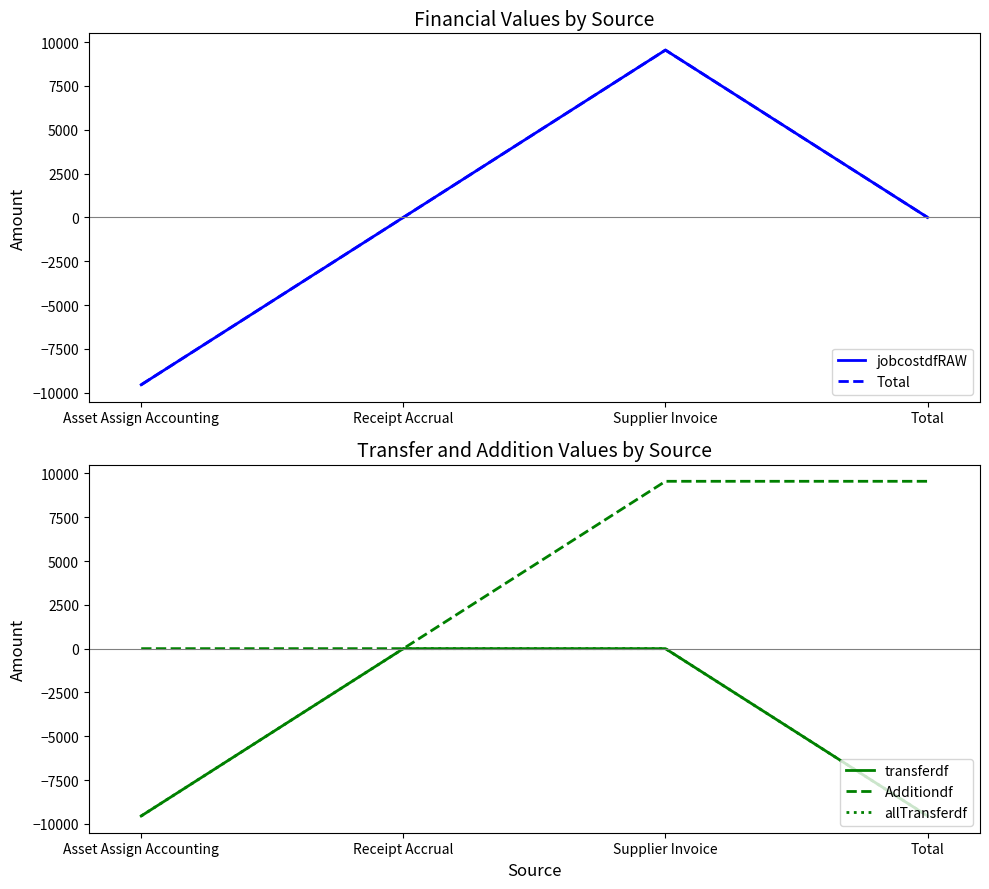

Does the chart have visible grid lines?

No